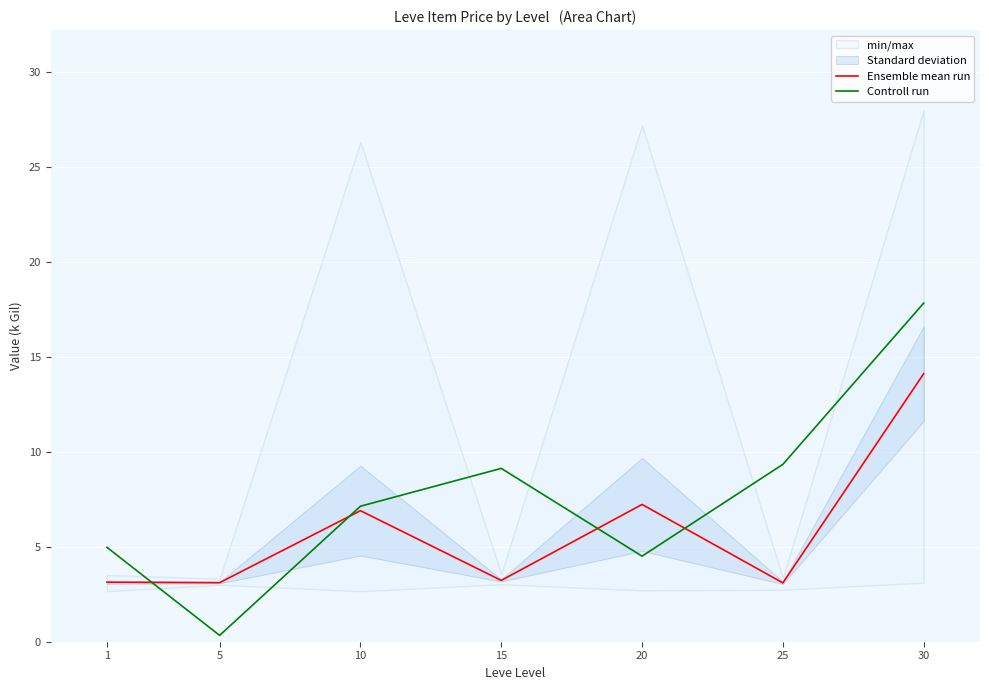

What is the value of the Ensemble mean run point at the 3rd from the left?

6.9